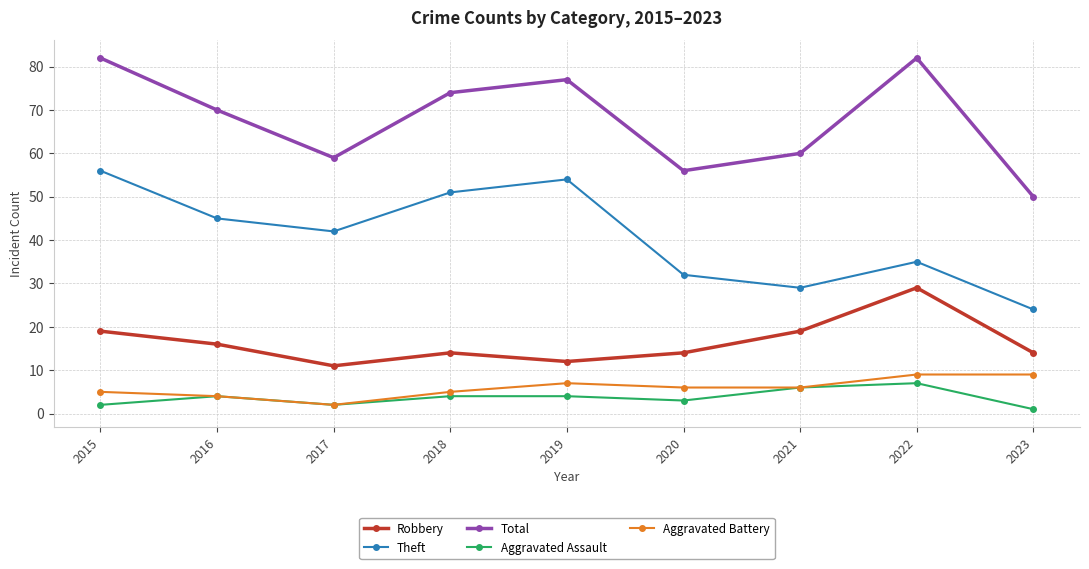

True or false: Aggravated Assault has more than 1 interior local peaks.

True